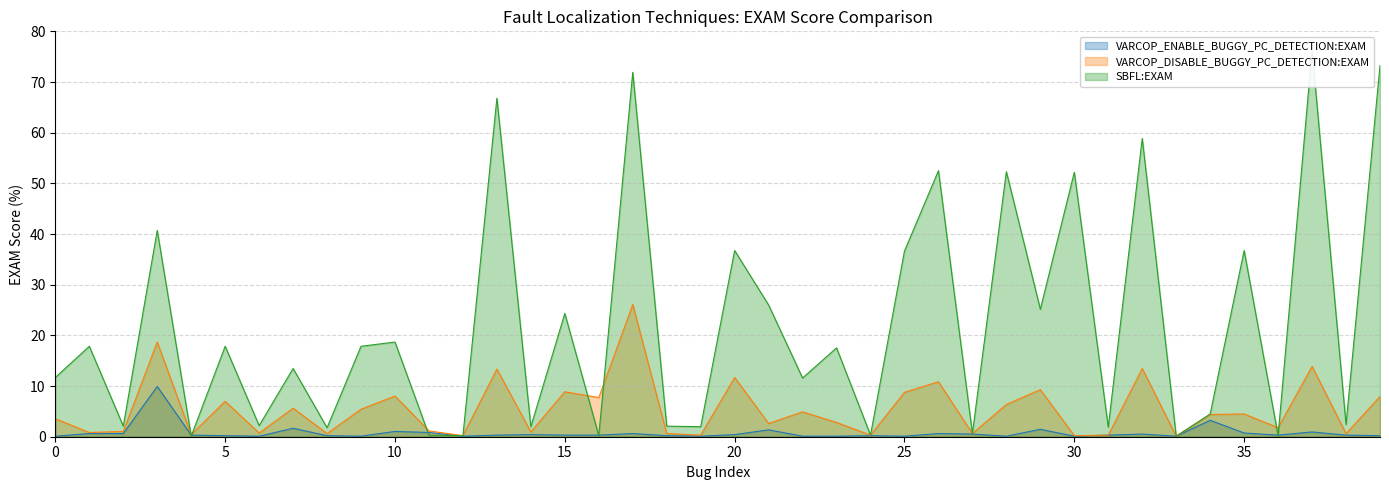

Which category has the lowest value in the VARCOP_ENABLE_BUGGY_PC_DETECTION:EXAM series?

19